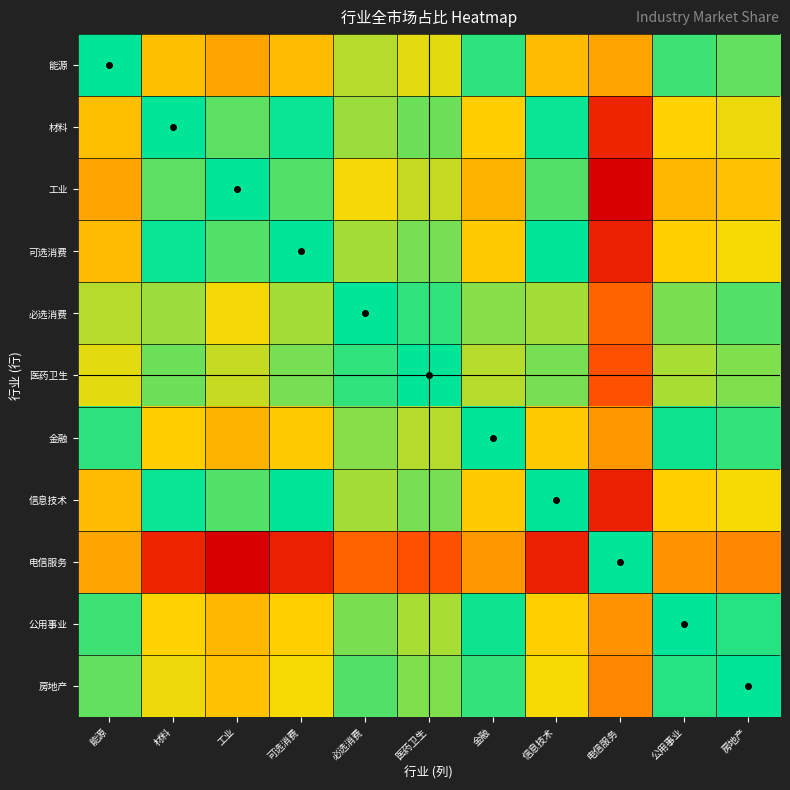

Which label corresponds to the largest value in the chart?

电信服务